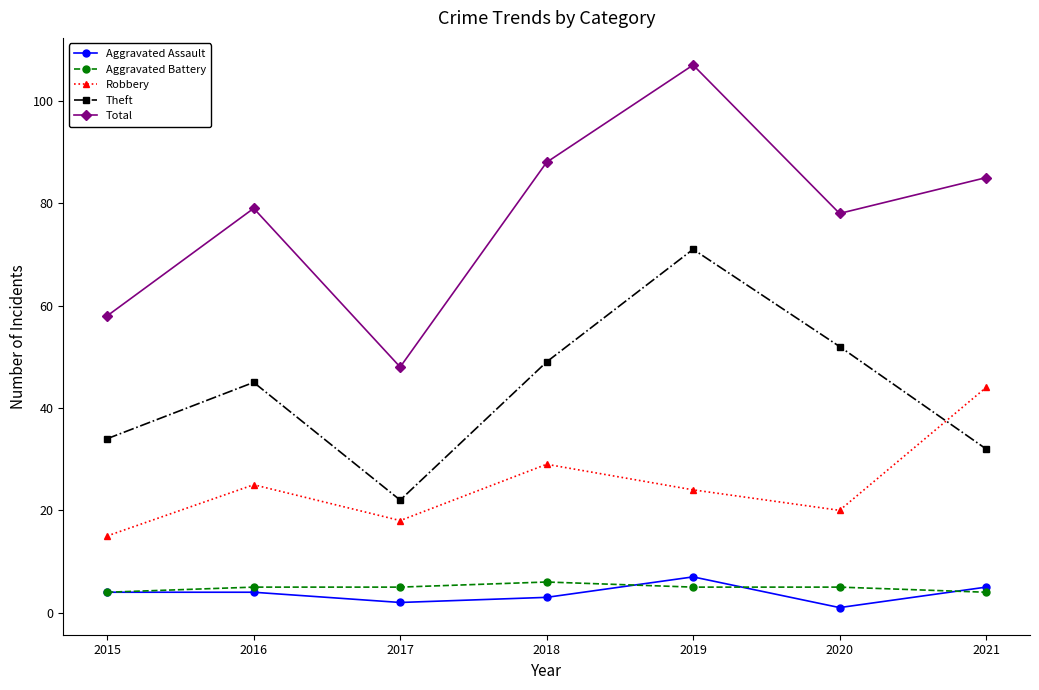

What is the sum of the Total values at 2021 and 2017?

133